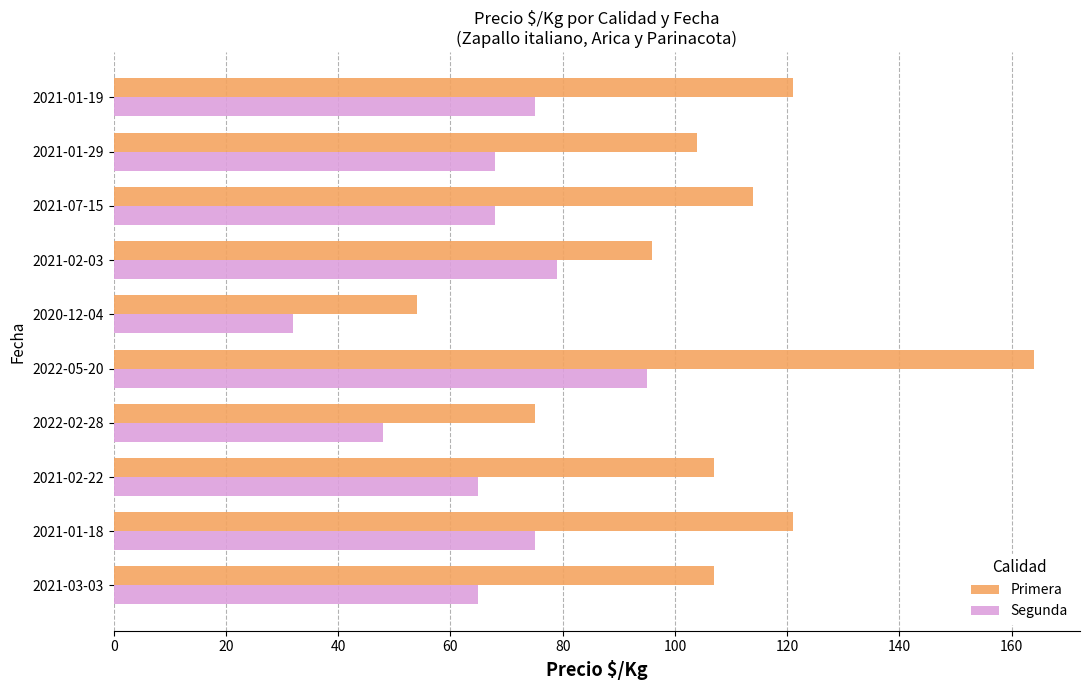

Read the Primera value at 2021-02-22.

107